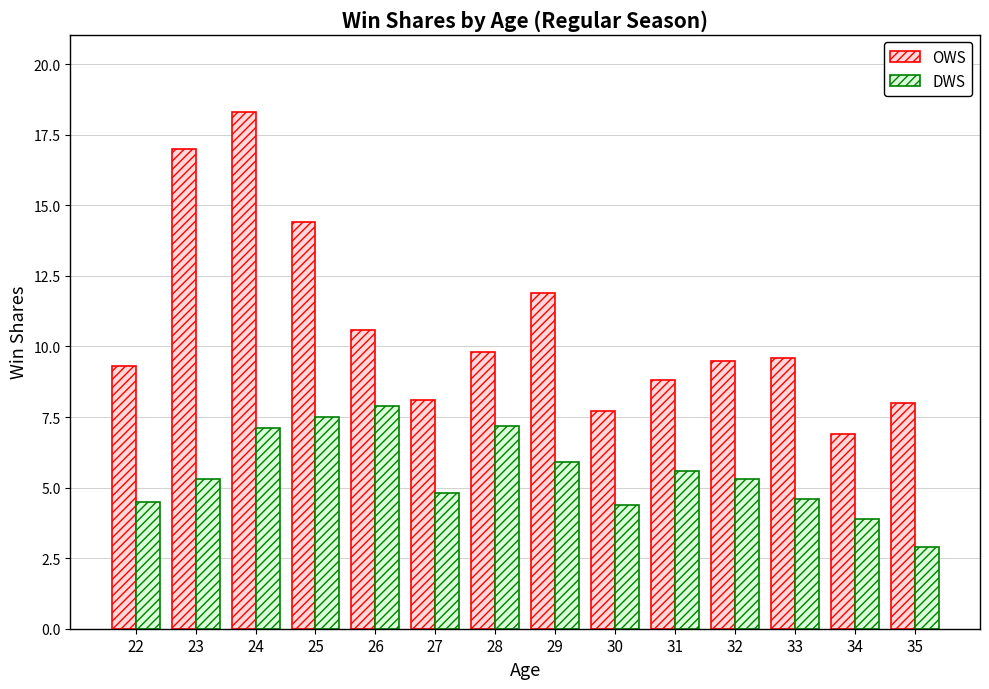

What is the approximate value of DWS at 23?

5.3